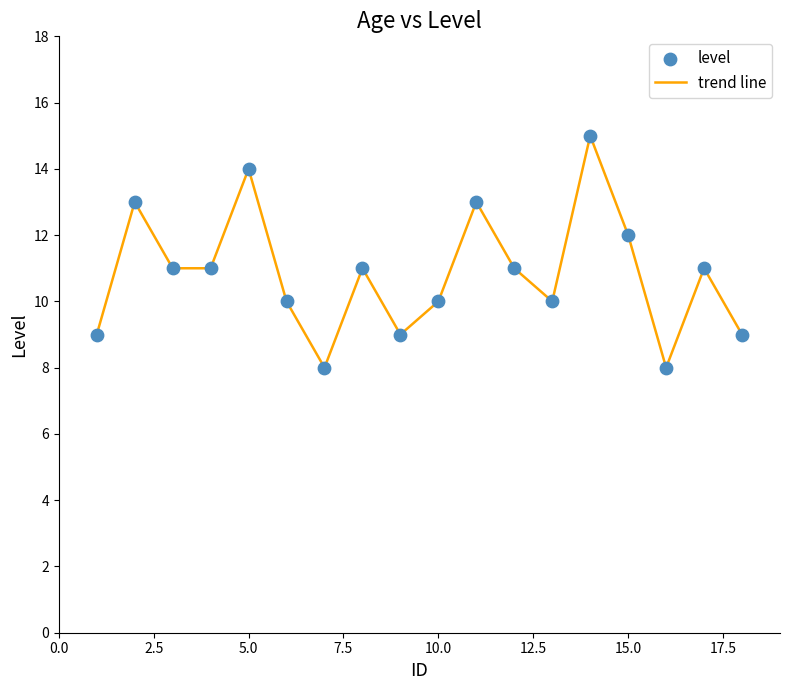

What is the difference between the maximum and minimum values?

7